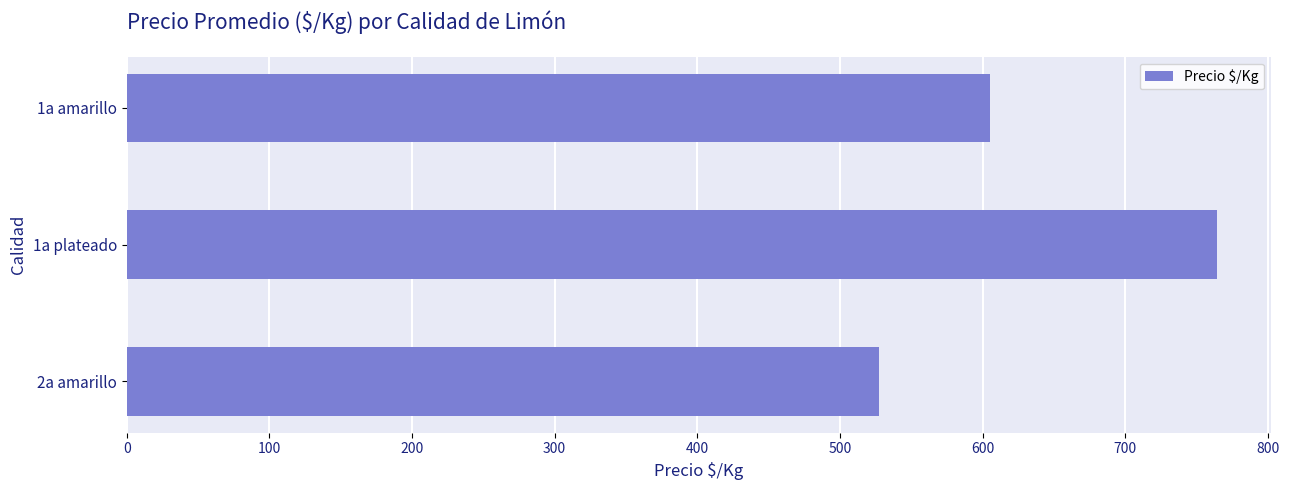

How many series are shown in this chart?

1